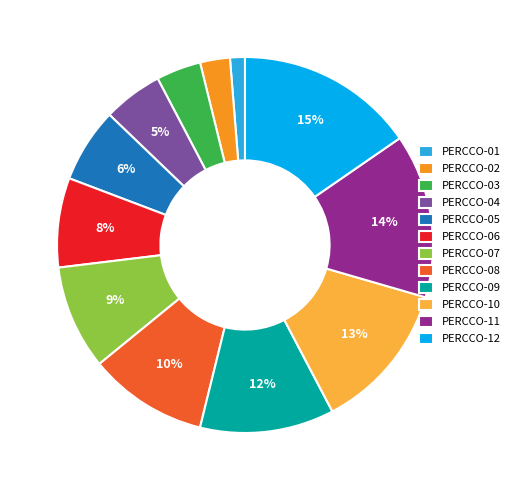

Is the sum of PERCCO-07 and PERCCO-10 greater than half?

No